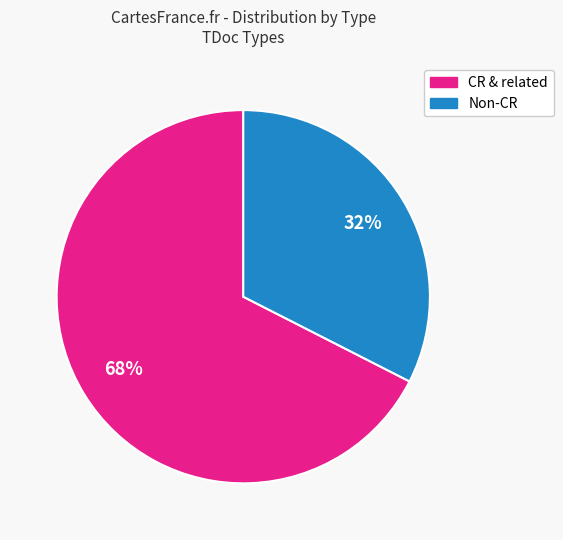

To the nearest percent, what is the average slice percentage?

50%